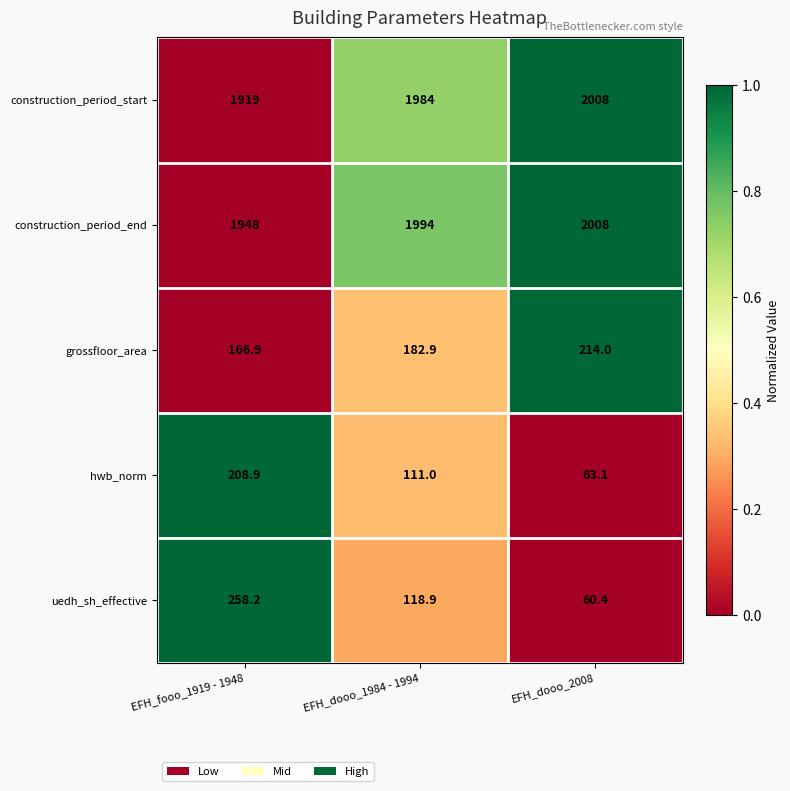

What is the approximate value of grossfloor_area at EFH_dooo_2008?

214.0